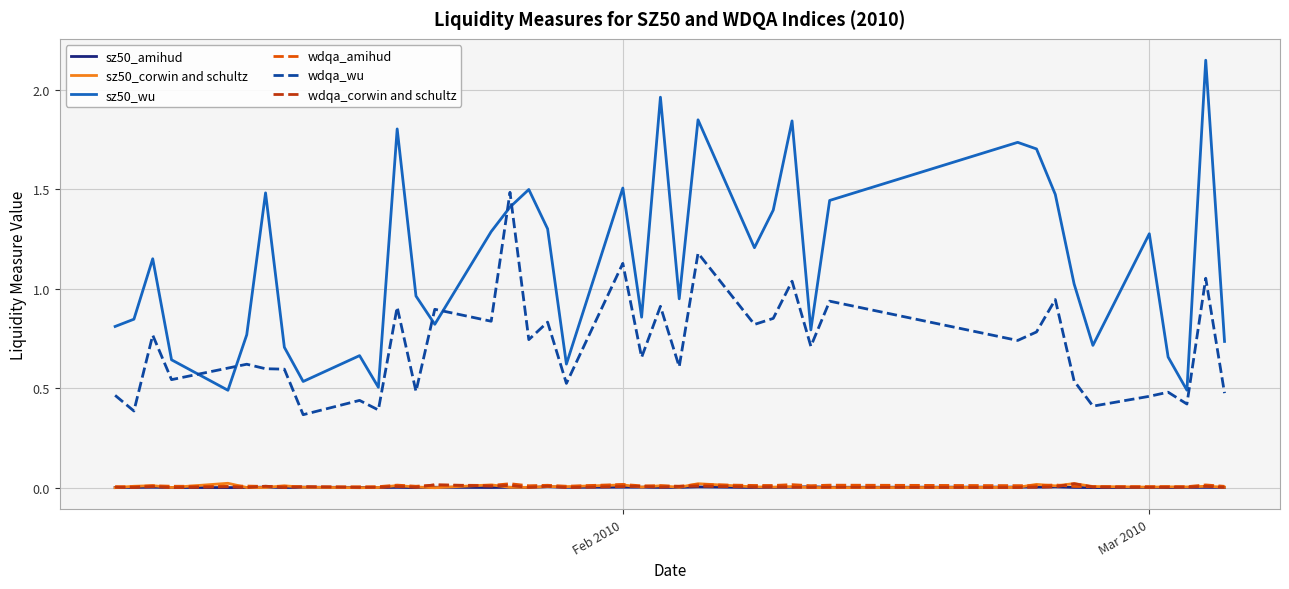

Which series has the largest total across all categories?

sz50_wu